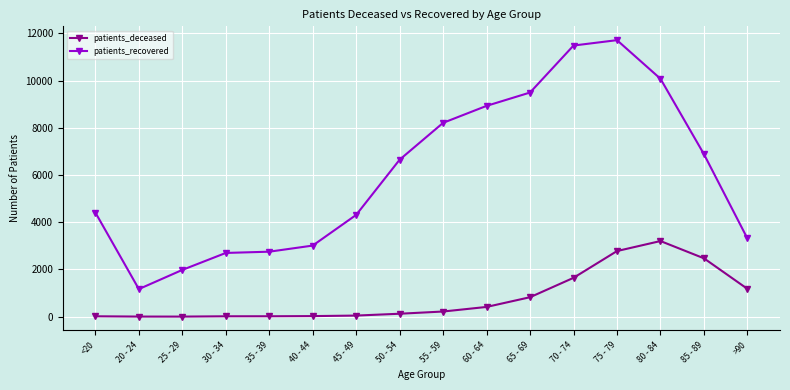

How many data points does each series have?

16